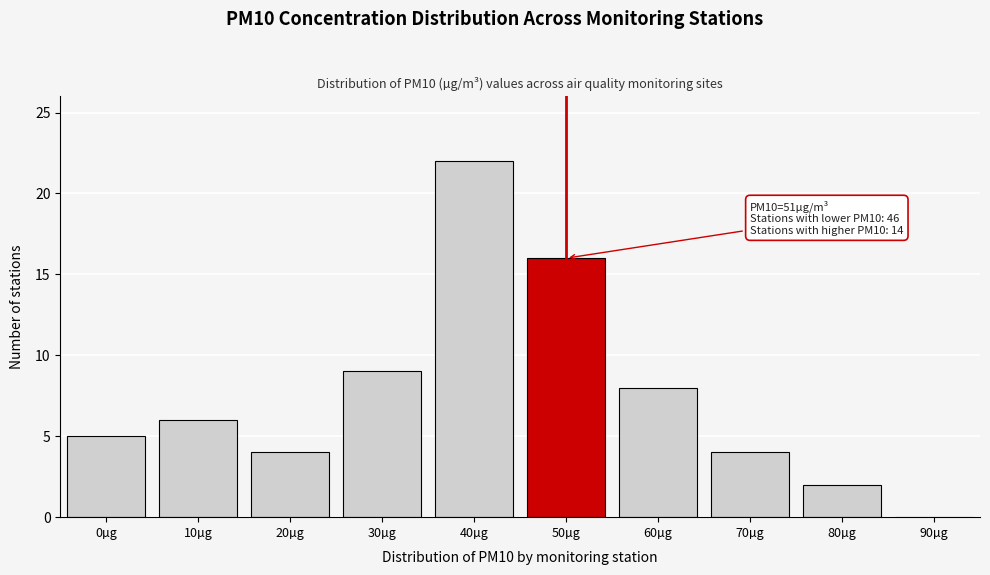

Reading left to right, list all the values displayed in this chart.

0µg=5	10µg=6	20µg=4	30µg=9	40µg=22	50µg=16	60µg=8	70µg=4	80µg=2	90µg=0